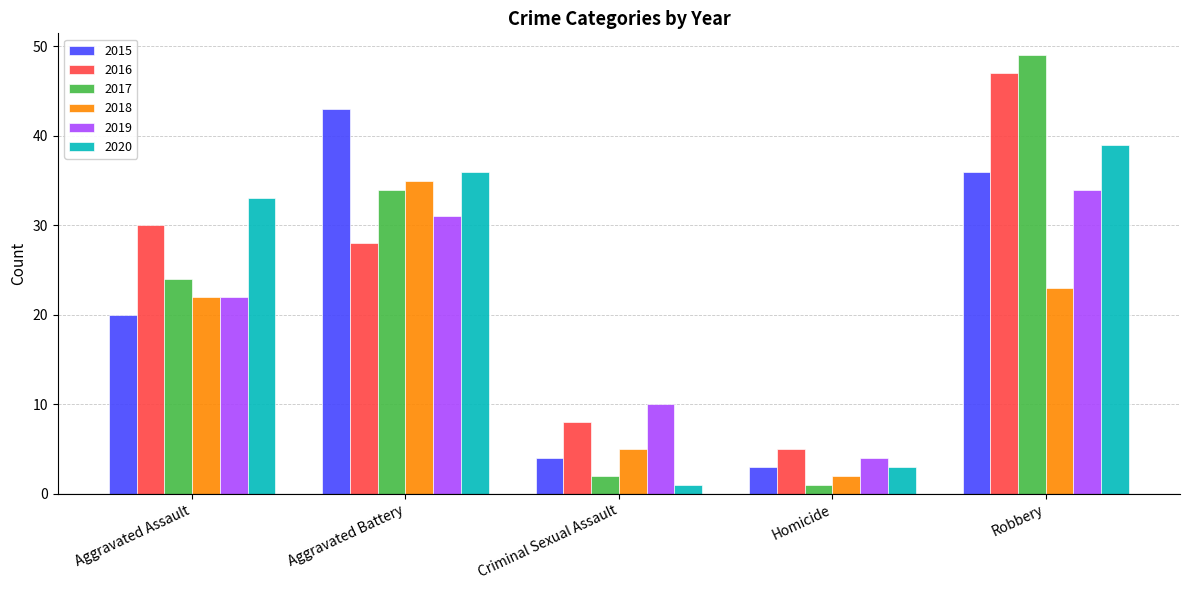

Reading left to right, transcribe all the data shown in this chart.

2015: Aggravated Assault=20	Aggravated Battery=43	Criminal Sexual Assault=4	Homicide=3	Robbery=36
2016: Aggravated Assault=30	Aggravated Battery=28	Criminal Sexual Assault=8	Homicide=5	Robbery=47
2017: Aggravated Assault=24	Aggravated Battery=34	Criminal Sexual Assault=2	Homicide=1	Robbery=49
2018: Aggravated Assault=22	Aggravated Battery=35	Criminal Sexual Assault=5	Homicide=2	Robbery=23
2019: Aggravated Assault=22	Aggravated Battery=31	Criminal Sexual Assault=10	Homicide=4	Robbery=34
2020: Aggravated Assault=33	Aggravated Battery=36	Criminal Sexual Assault=1	Homicide=3	Robbery=39